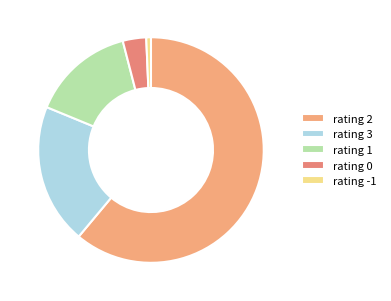

How many slices are in this pie chart?

5